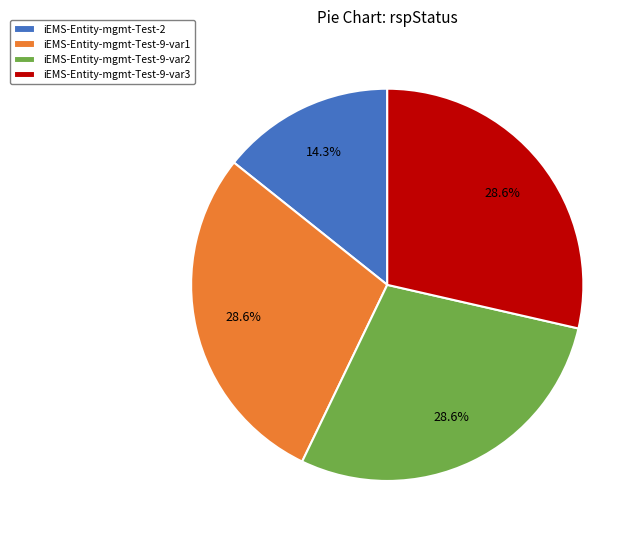

Is the sum of iEMS-Entity-mgmt-Test-9-var3 and iEMS-Entity-mgmt-Test-2 greater than half?

No